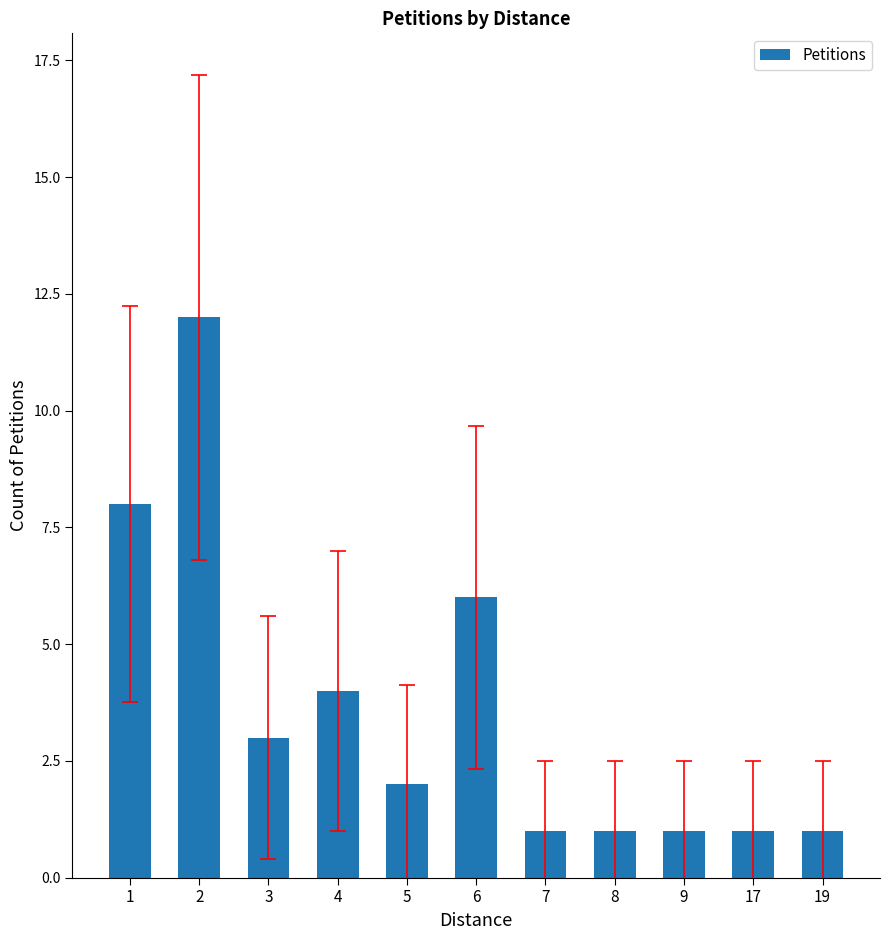

What is the ratio of the value at 17 to the value at 7?

1.0